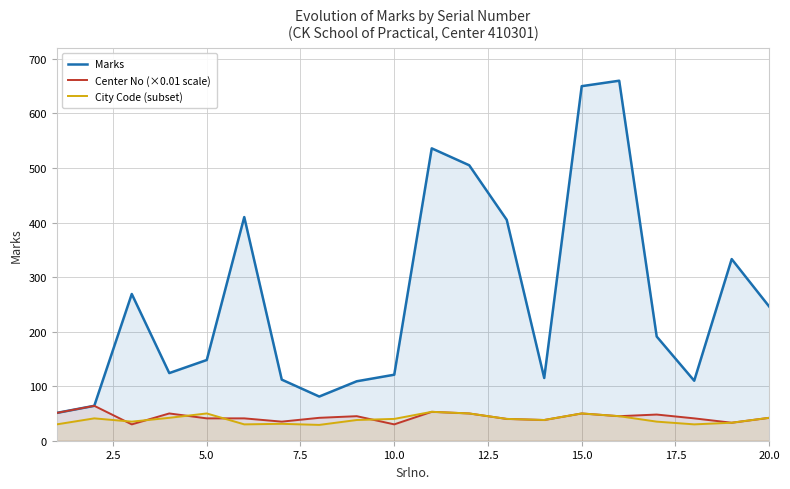

Reading left to right, transcribe all the data shown in this chart.

Marks: 51	64	269	124	148	410	112	81	109	121	536	505	405	115	650	660	191	110	333	246
Center No (×0.01 scale): 51	64	30	50	41	41	35	42	45	30	53	50	40	38	50	45	48	41	33	42
City Code (subset): 30	41	35	42	50	30	31	29	38	40	53	50	40	38	50	45	35	30	33	42